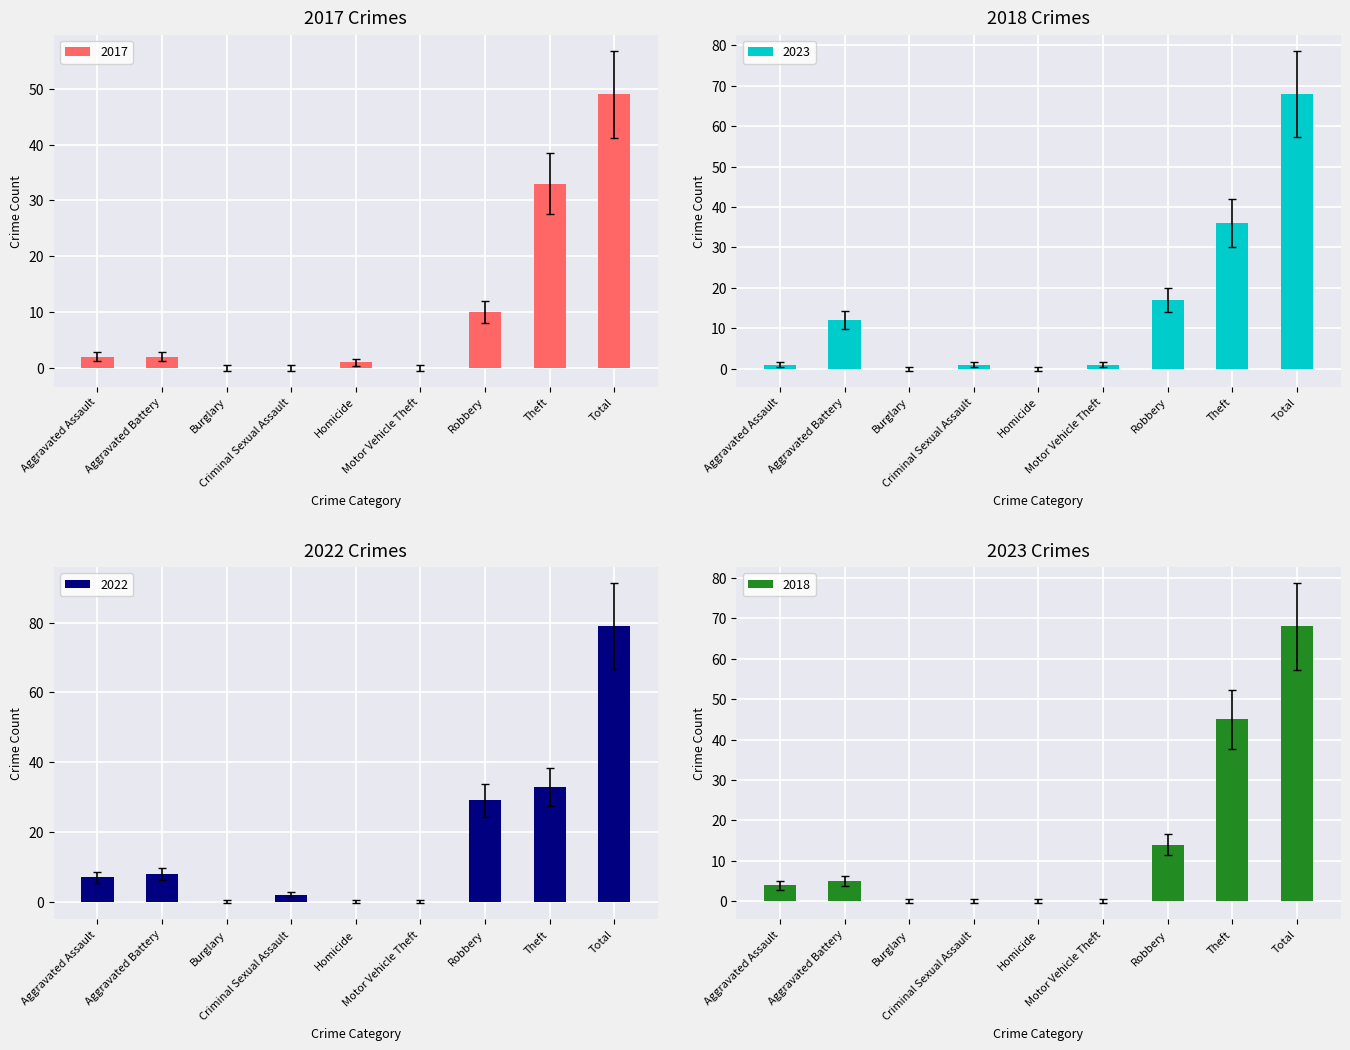

What is the sum of the 2022 values at Robbery and Criminal Sexual Assault?

31